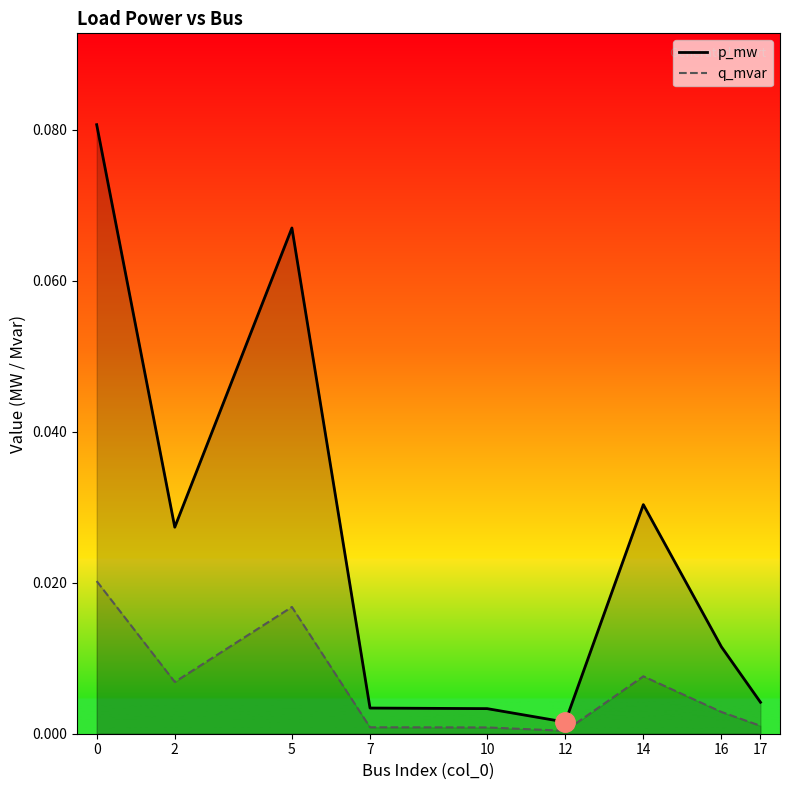

Between 5 and 14, which is larger?

5